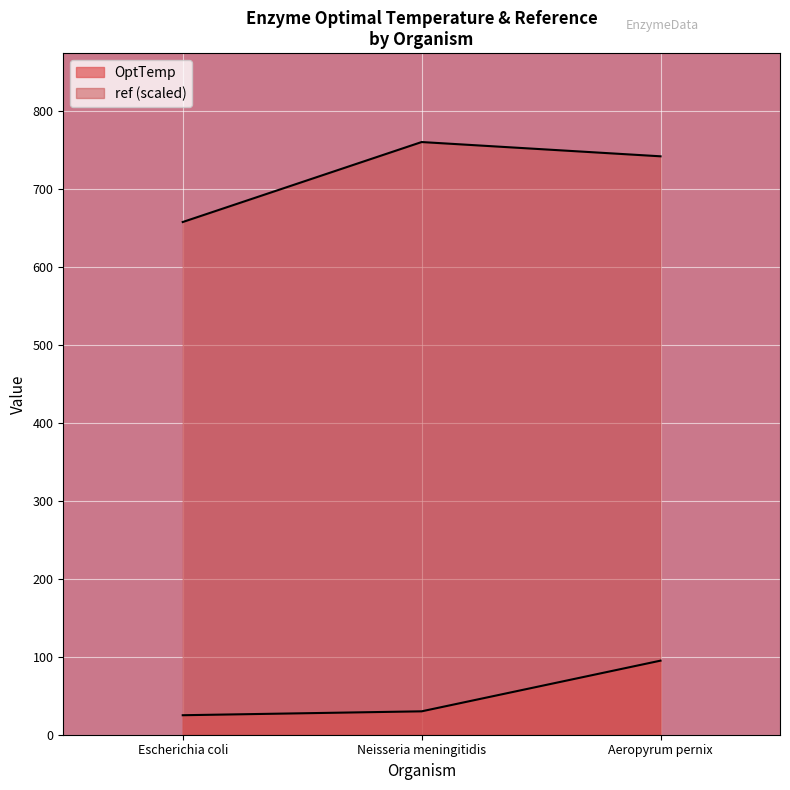

Which series has the largest range (max minus min)?

ref